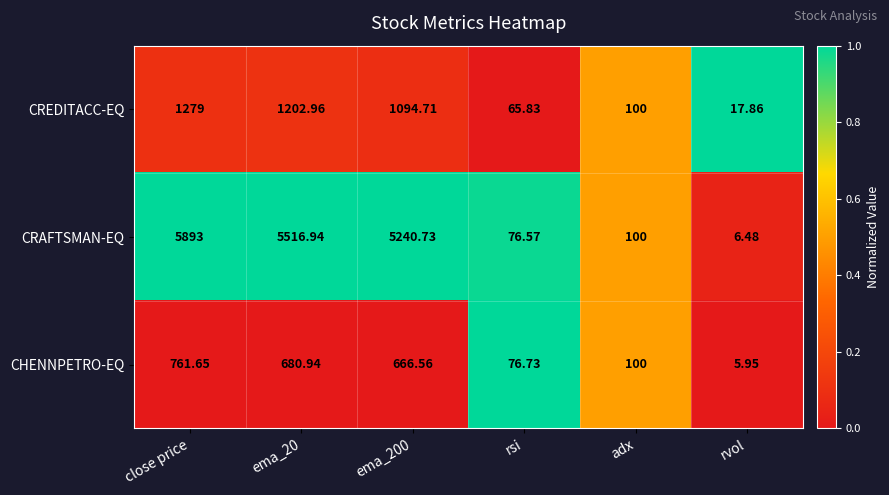

Rank the series by their maximum value, from highest to lowest.

CRAFTSMAN-EQ, CREDITACC-EQ, CHENNPETRO-EQ